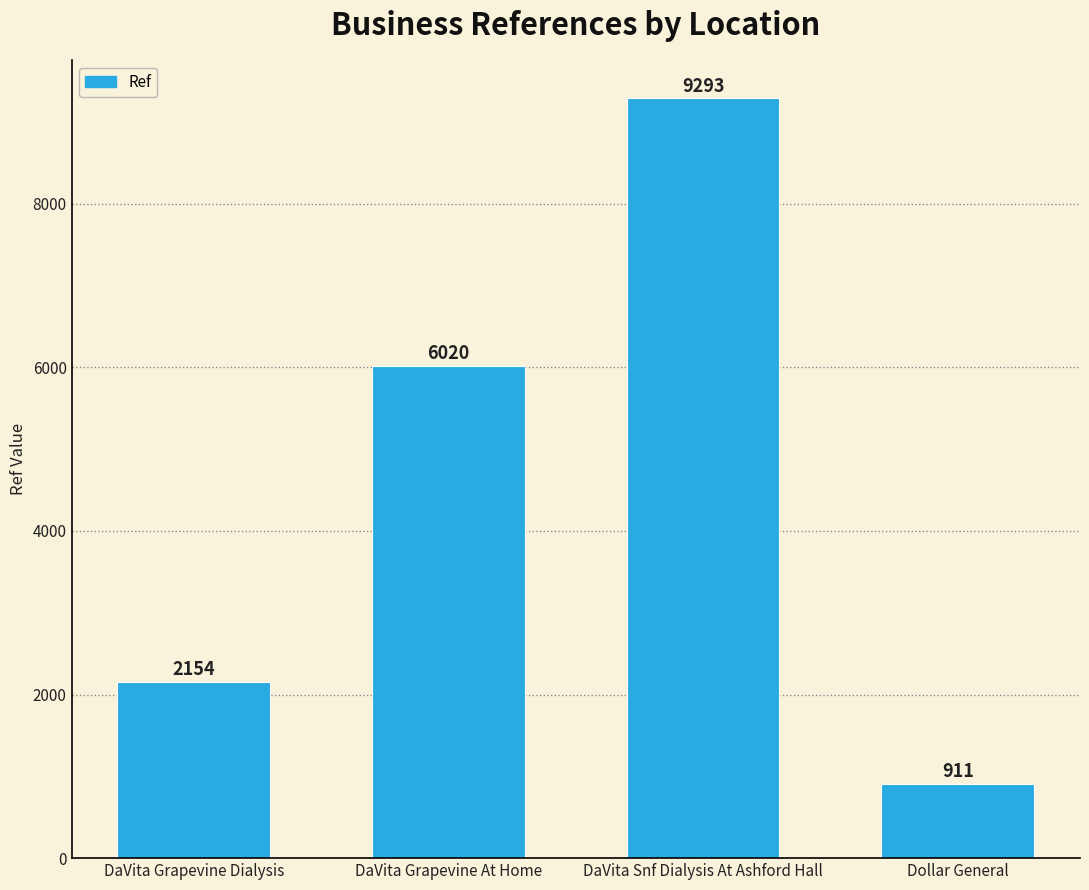

True or false: the data shows 911 at Dollar General.

True